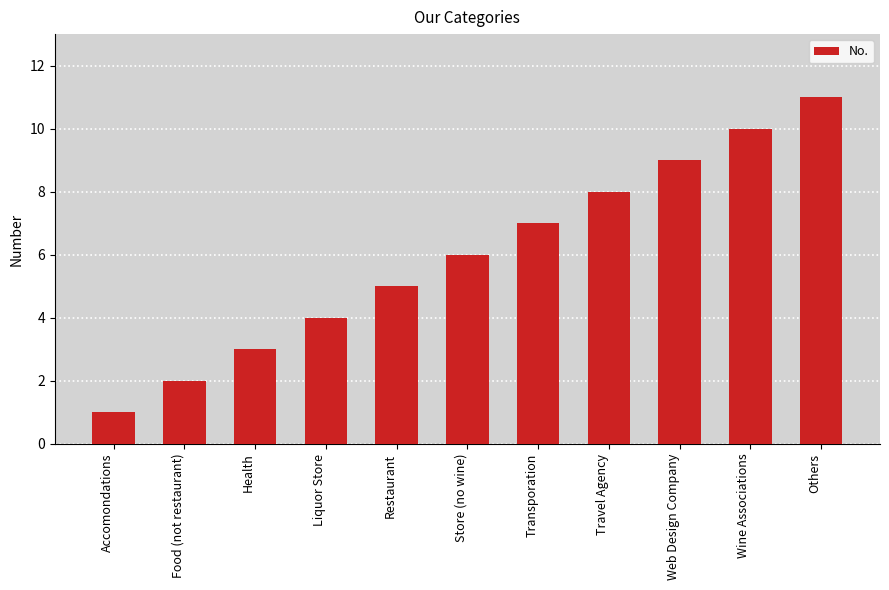

At which label is the value closest to 6?

Store (no wine)